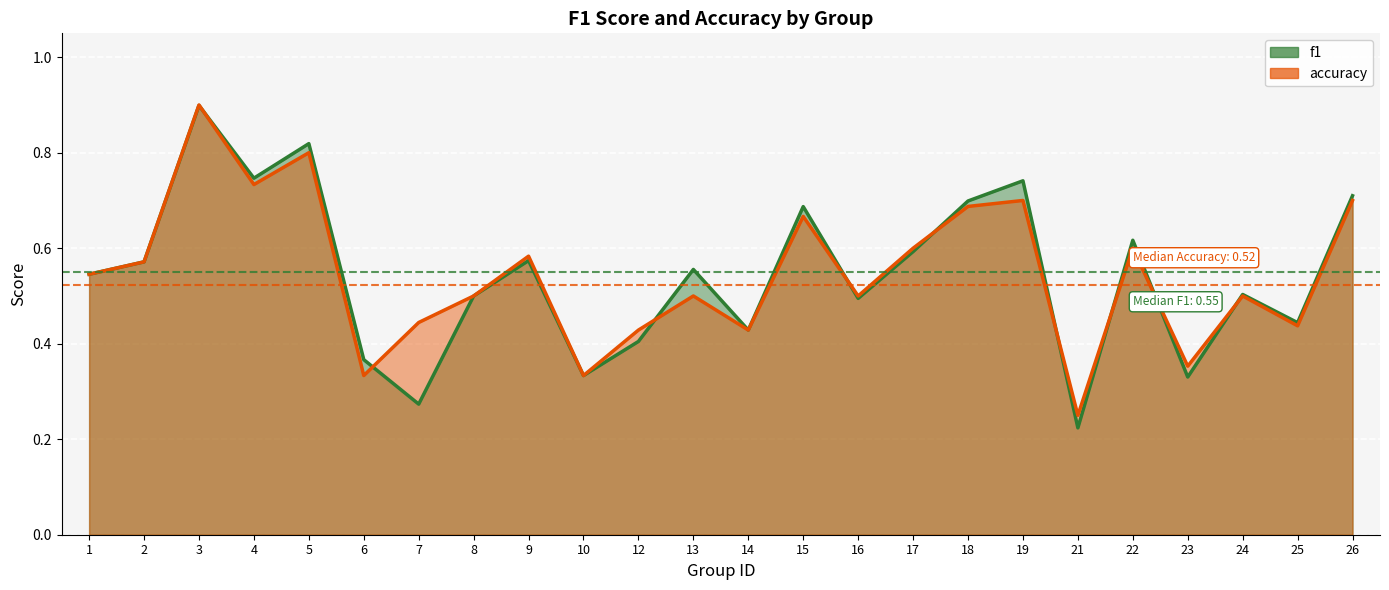

Which has a higher value, 14 or 17?

17